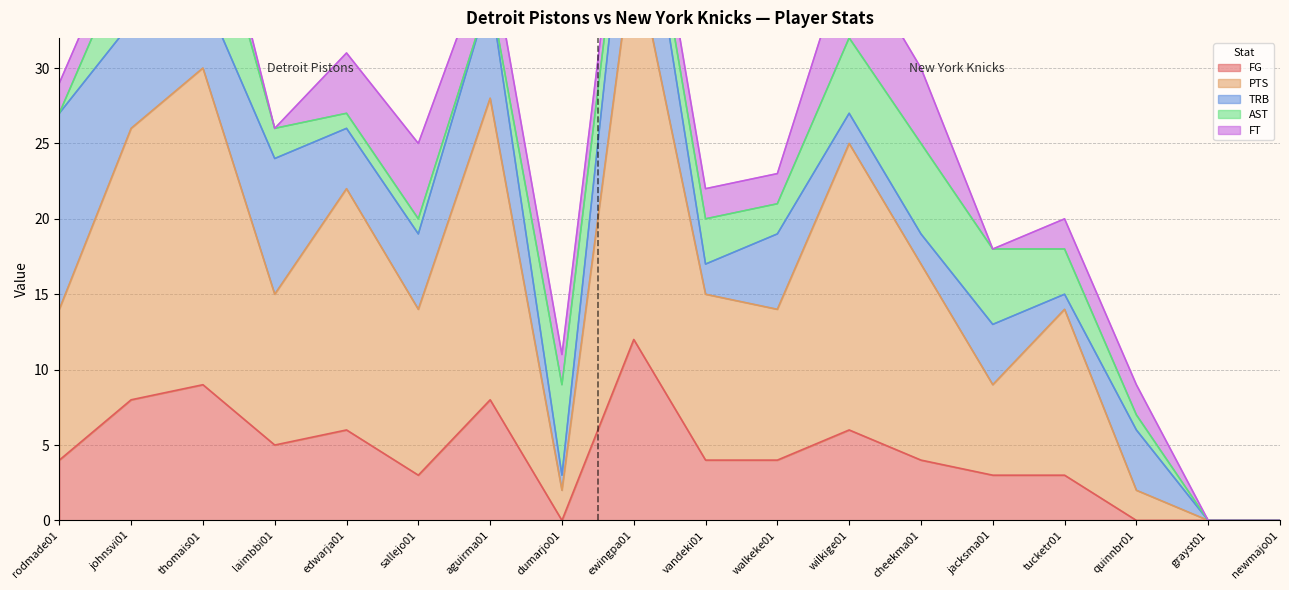

Where do FT and AST first cross each other?

rodmade01 and johnsvi01